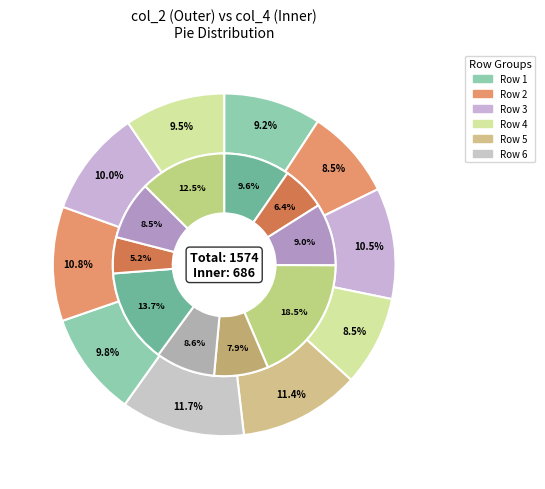

Rank the series at 165 from highest to lowest value.

col_2, col_4